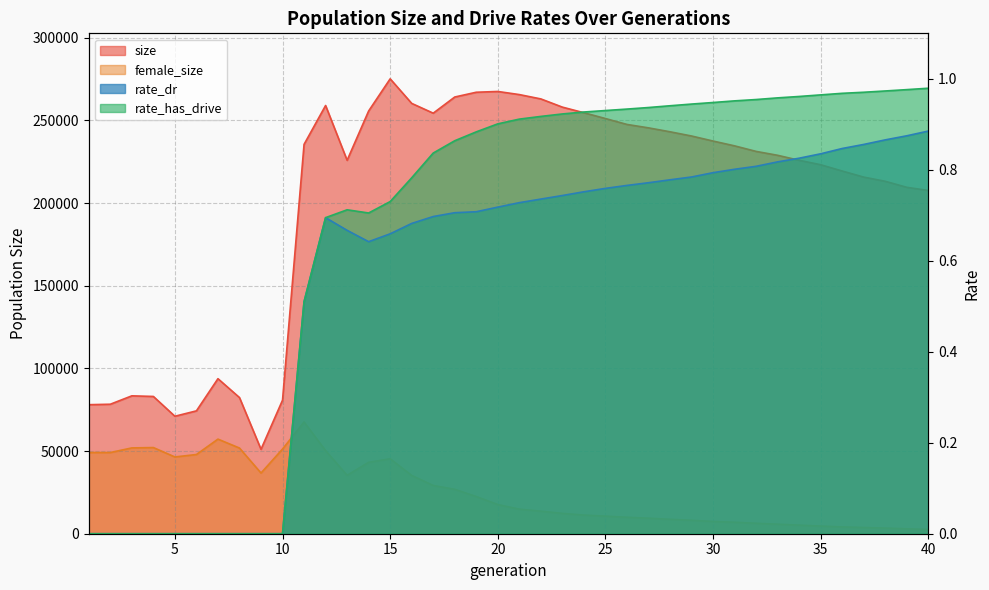

Rank the series by their maximum value, from lowest to highest.

rate_dr, rate_has_drive, female_size, size